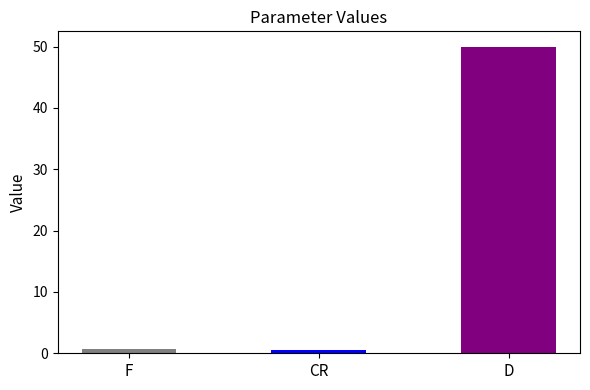

What is the approximate value at D?

50.0